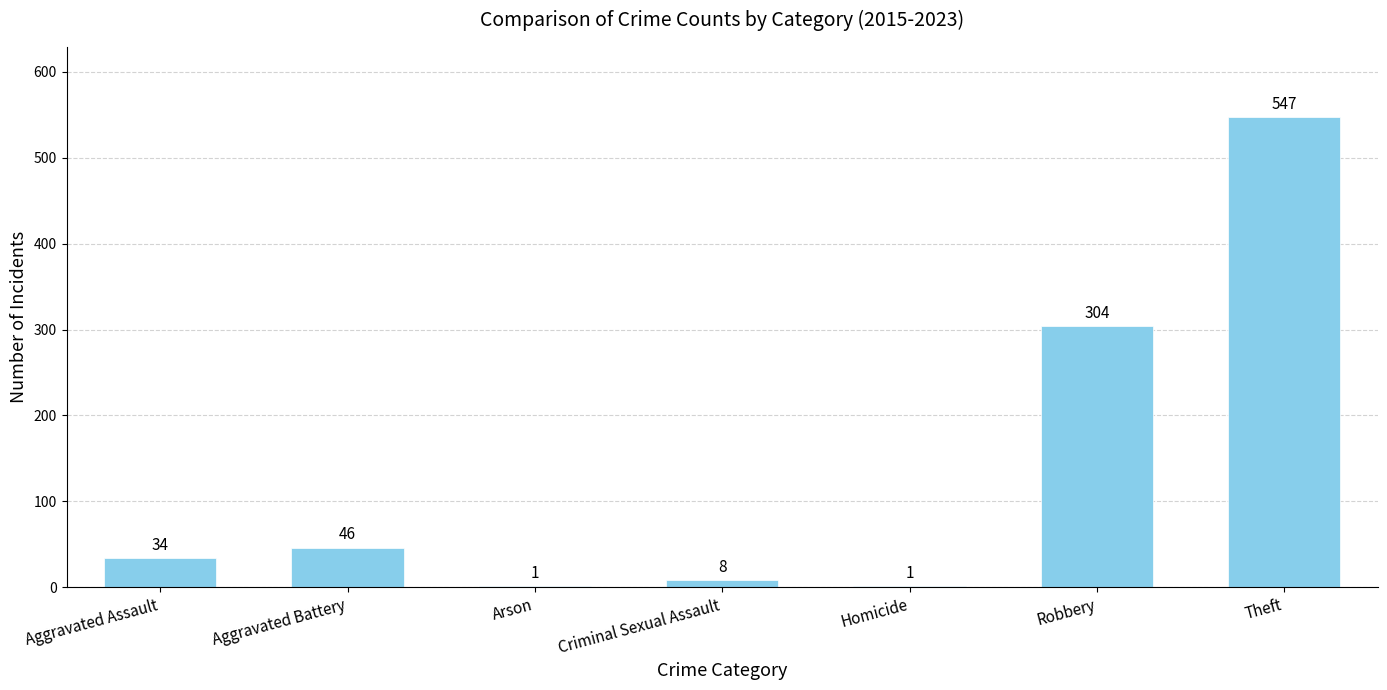

Is it true that the value at Robbery is 304?

True